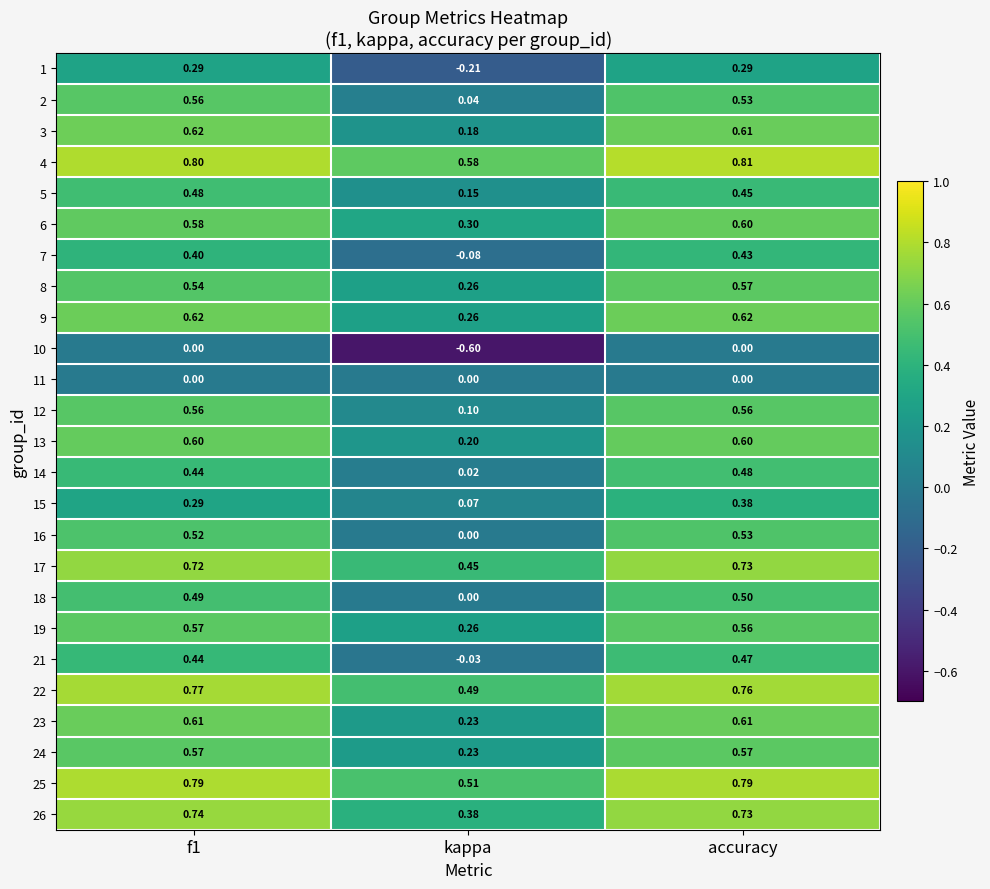

At which category does the chart reach its peak across all series?

accuracy